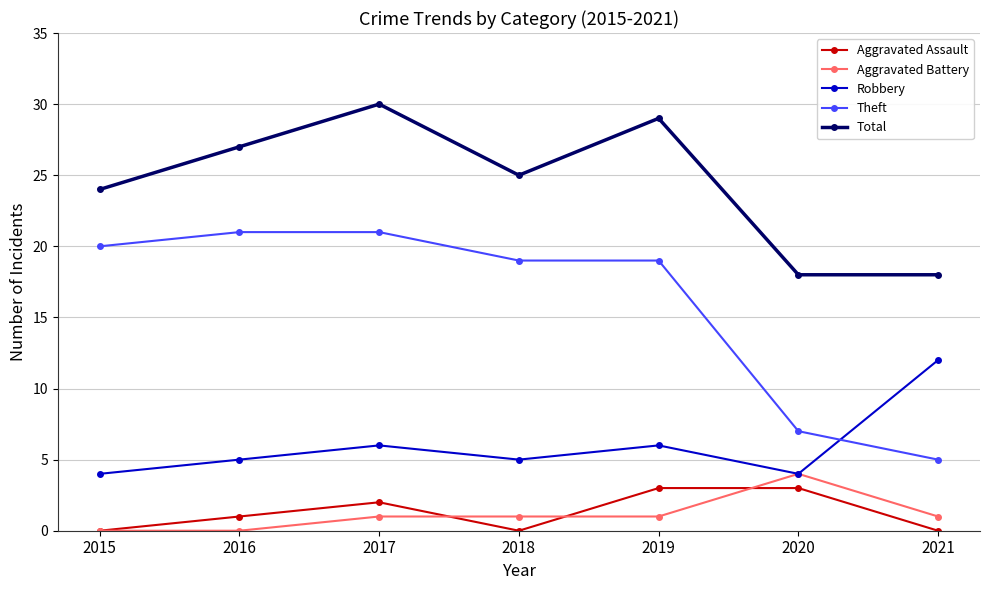

Is it true that Total equals 27 at 2016?

True